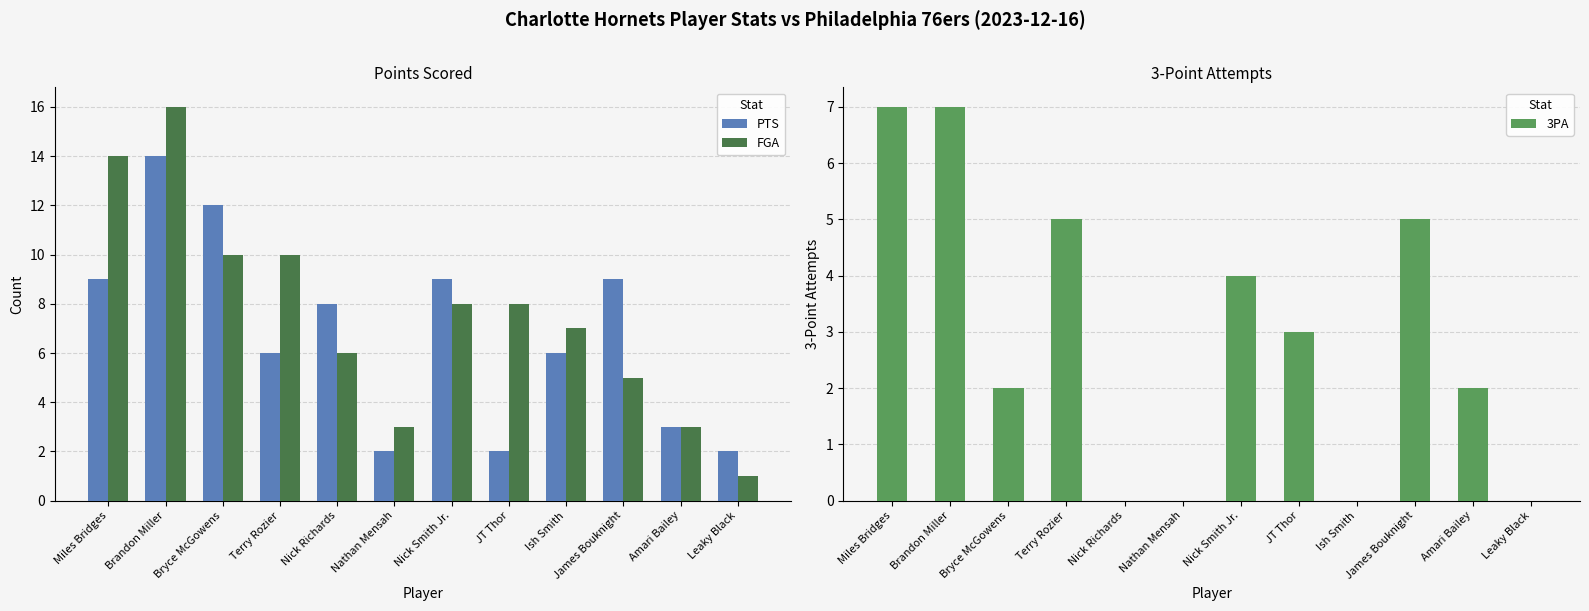

At which label does 3PA reach its minimum?

Nick Richards